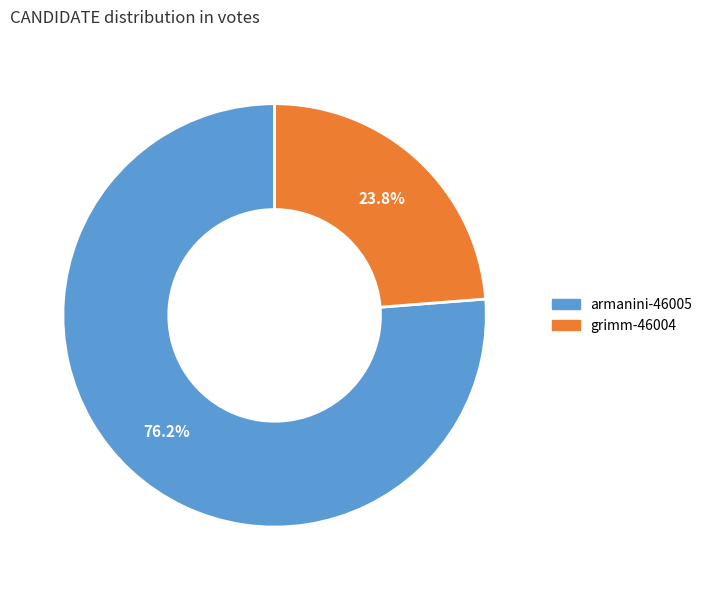

What percentage is the armanini-46005 slice, to the nearest percent?

76%